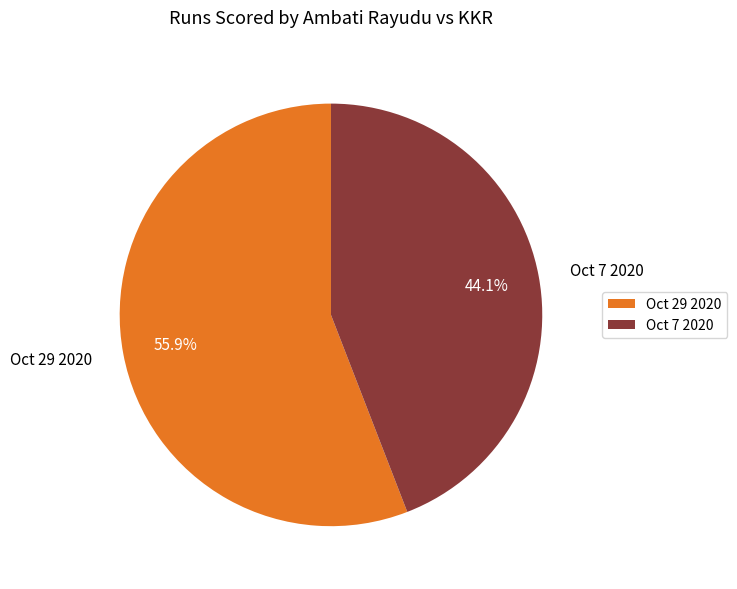

Which category has the biggest portion of the pie?

Oct 29 2020